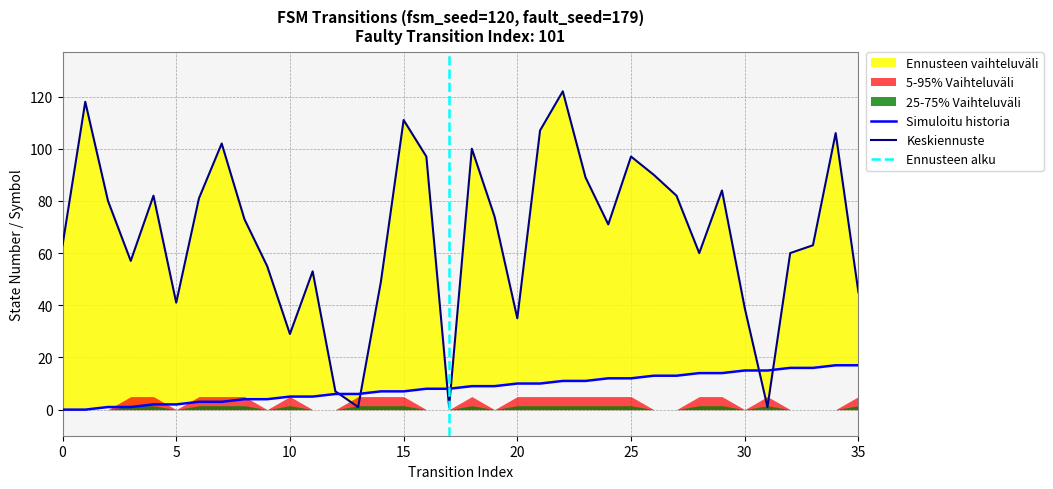

Read the source_state value at 23, to the nearest 10.

10